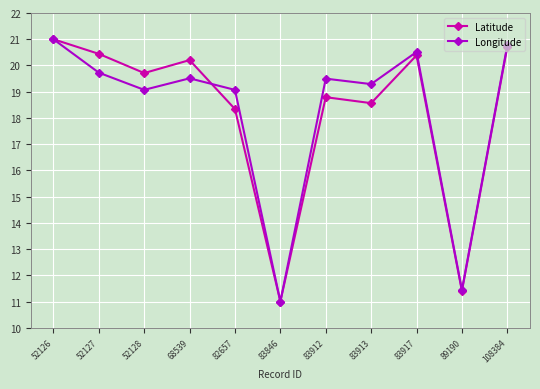

At which label is Latitude closest to 16?

82657